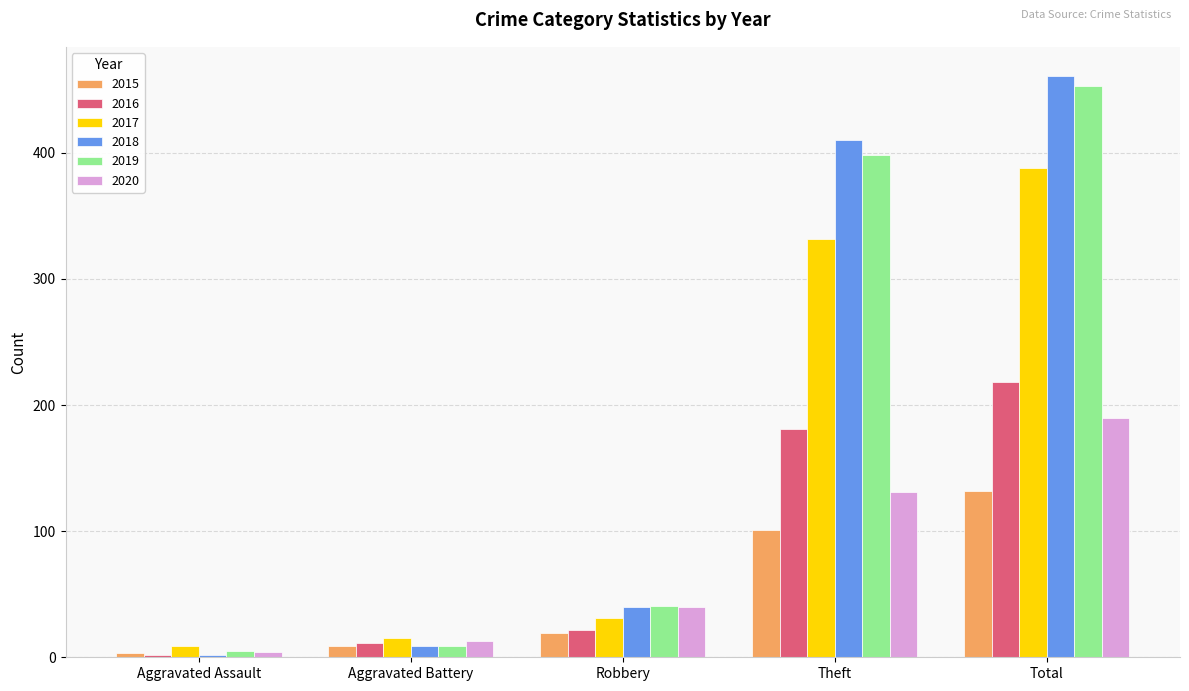

Reading right to left, list all the values displayed in this chart.

2015: Total=132	Theft=101	Robbery=19	Aggravated Battery=9	Aggravated Assault=3
2016: Total=218	Theft=181	Robbery=22	Aggravated Battery=11	Aggravated Assault=2
2017: Total=388	Theft=332	Robbery=31	Aggravated Battery=15	Aggravated Assault=9
2018: Total=461	Theft=410	Robbery=40	Aggravated Battery=9	Aggravated Assault=2
2019: Total=453	Theft=398	Robbery=41	Aggravated Battery=9	Aggravated Assault=5
2020: Total=190	Theft=131	Robbery=40	Aggravated Battery=13	Aggravated Assault=4